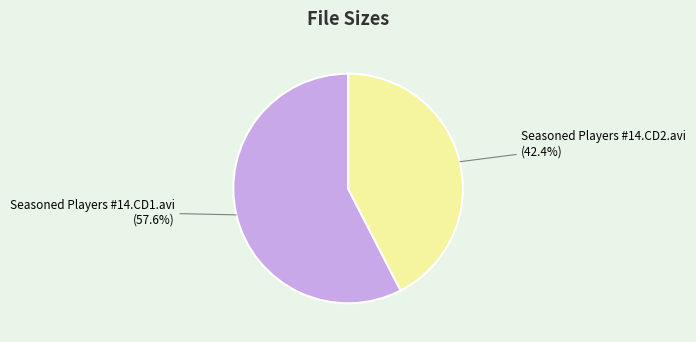

To the nearest percent, what is the average slice percentage?

50%